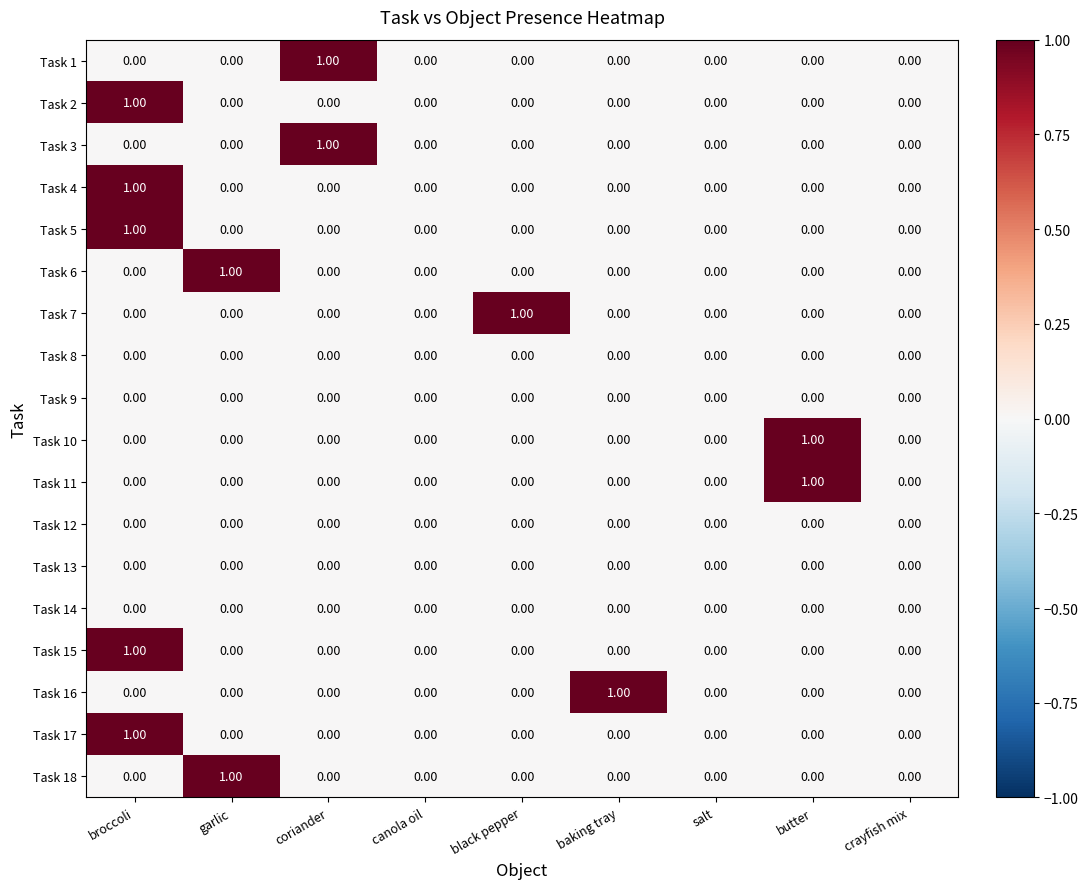

How many data points does each series have?

9